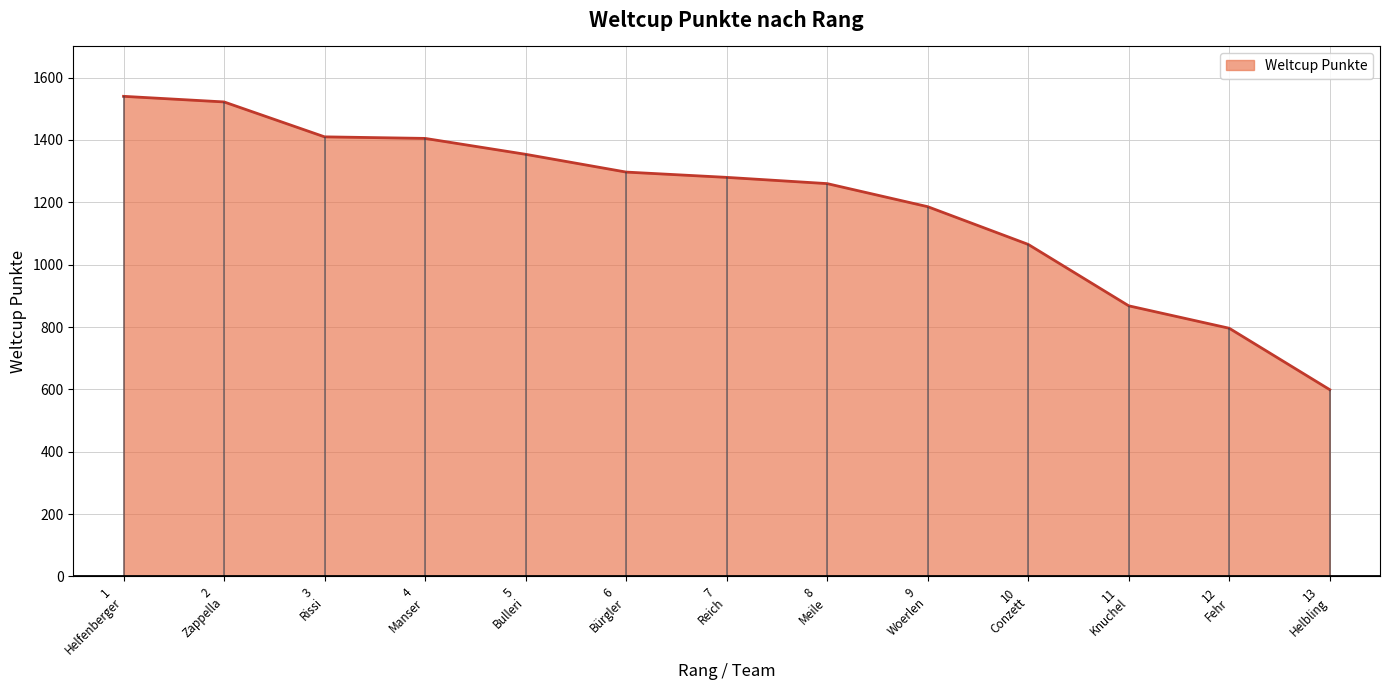

What is the label of the 11th point from the left?

11 Knuchel